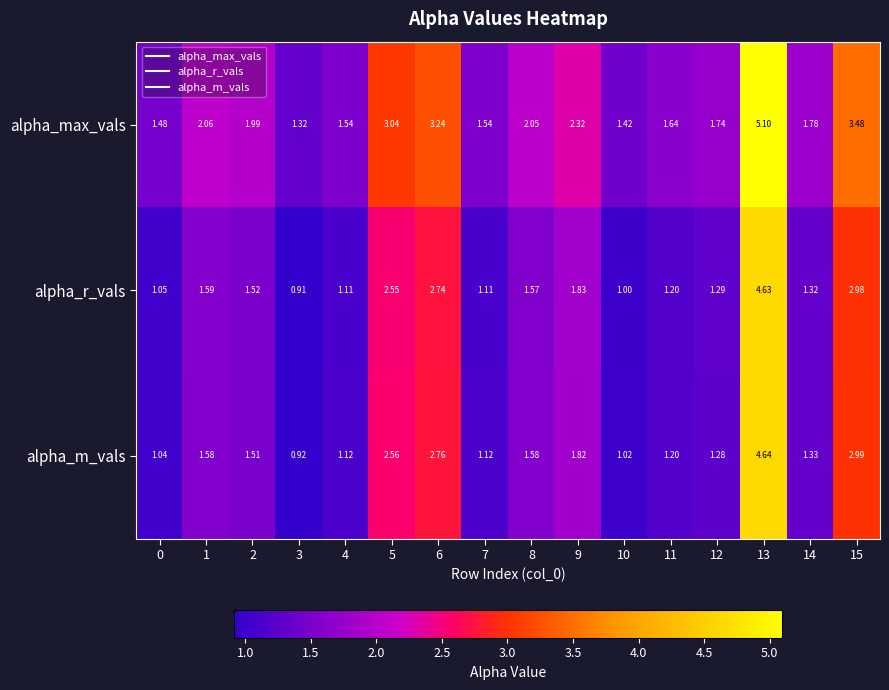

Rank the series at 2 from highest to lowest value.

alpha_max_vals, alpha_r_vals, alpha_m_vals